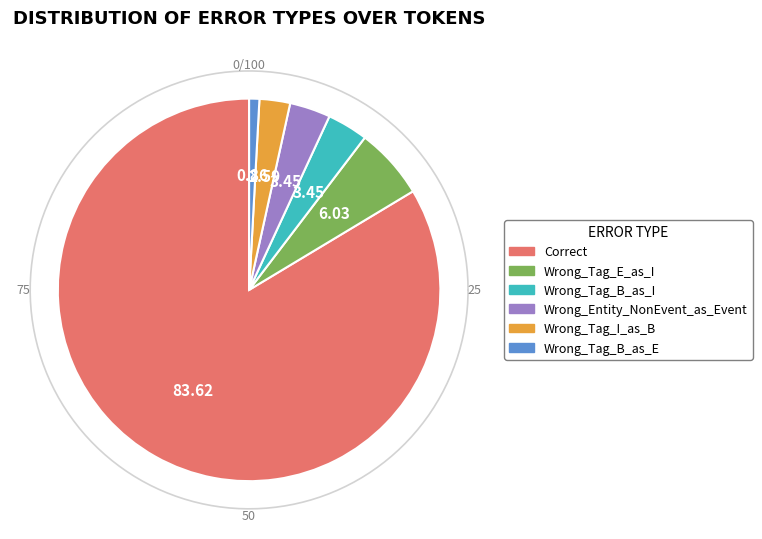

Does Wrong_Tag_E_as_I represent more than half of the total?

No